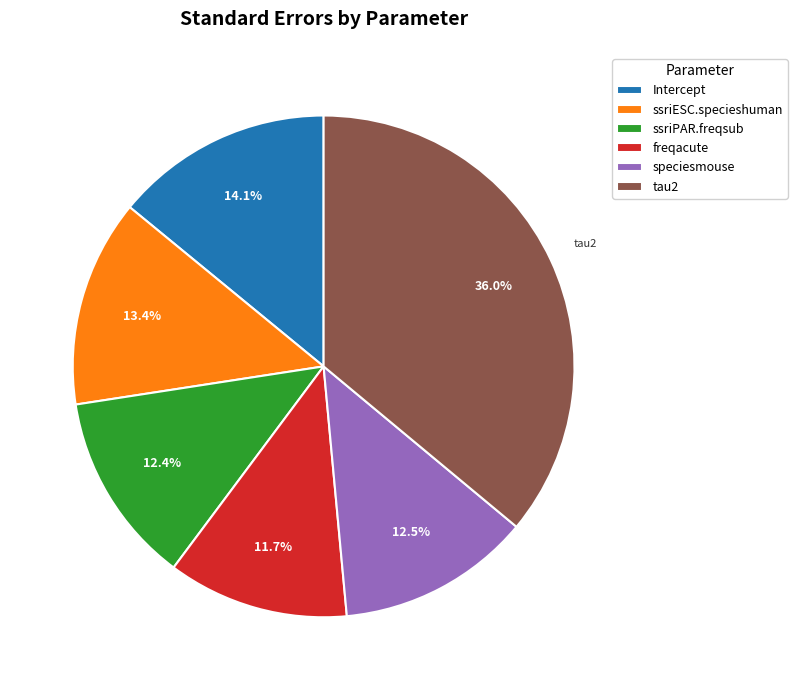

Is speciesmouse the majority of the pie?

No